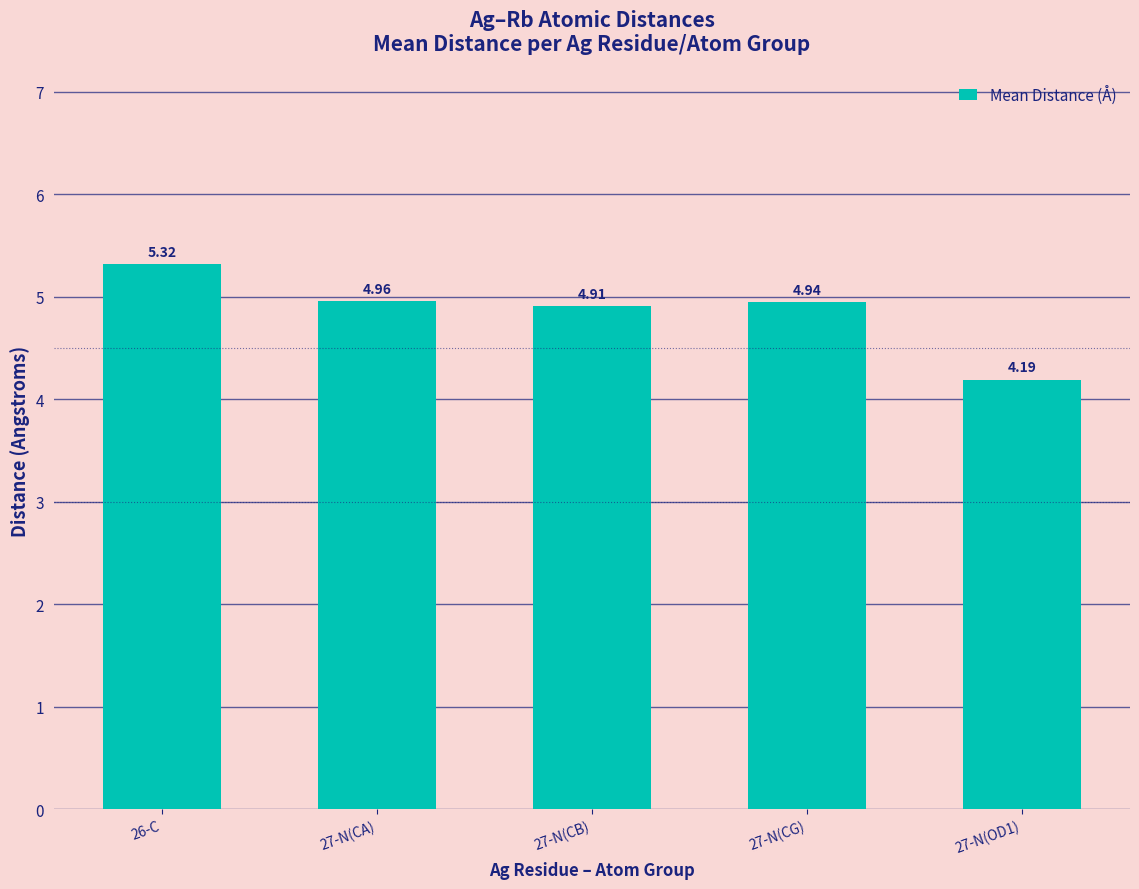

List the labels in order of value, smallest first.

27-N(OD1), 27-N(CB), 27-N(CG), 27-N(CA), 26-C